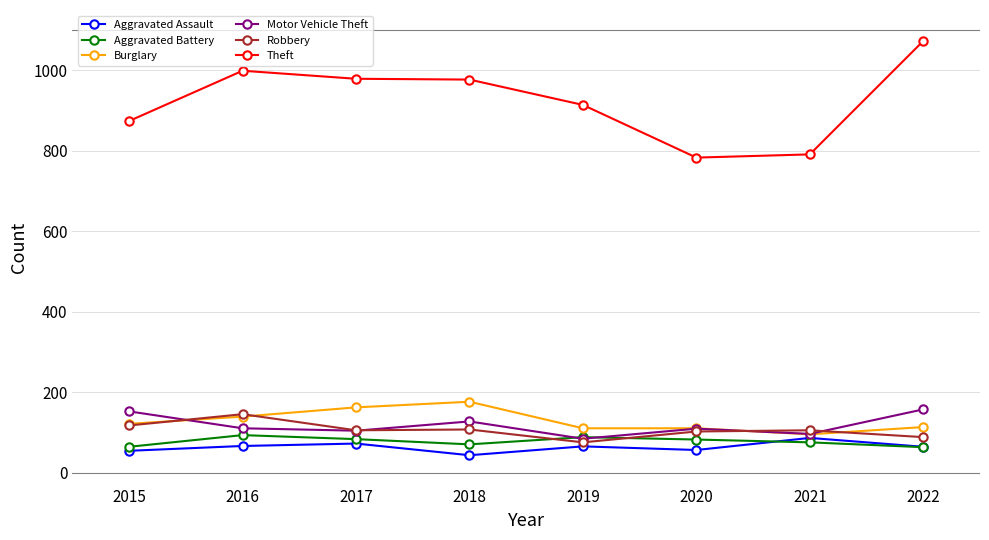

At which label does Theft first exceed 977?

2016